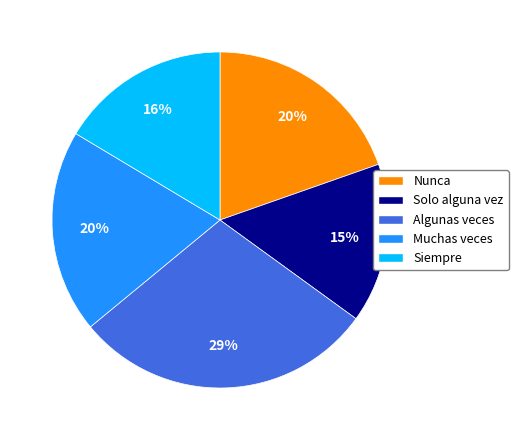

Is Algunas veces the majority of the pie?

No